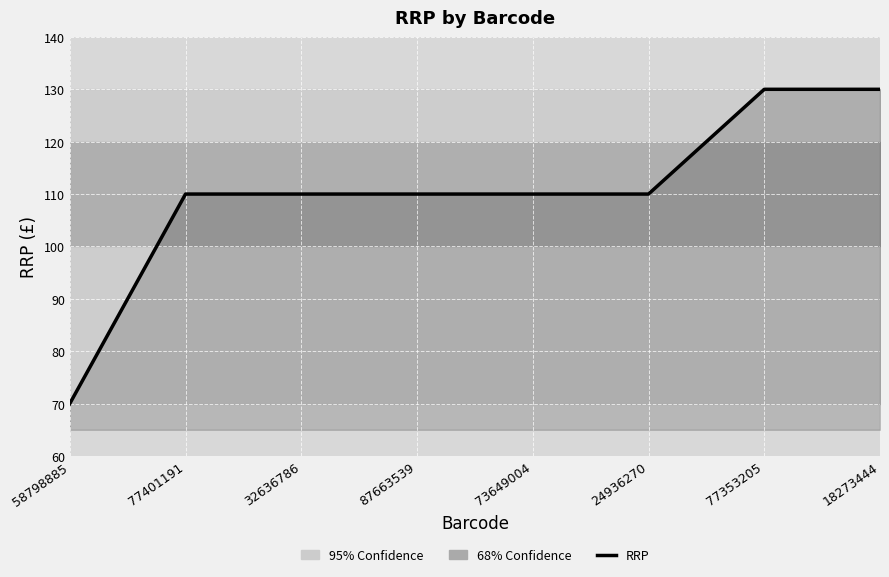

True or false: the data shows 53.5 at 18273444.

False